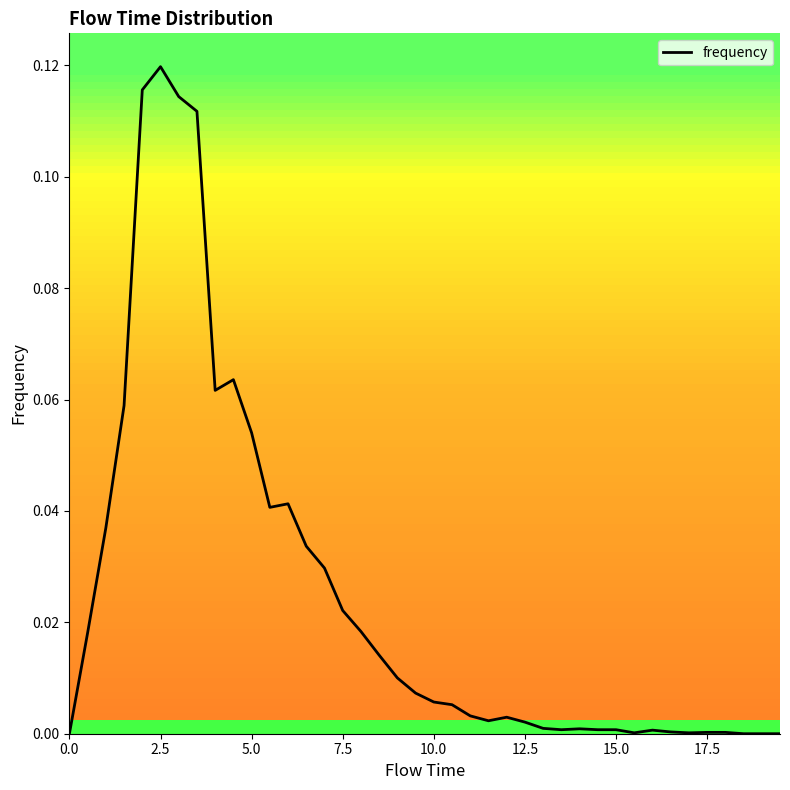

True or false: the data has more than 0 interior local peaks.

True